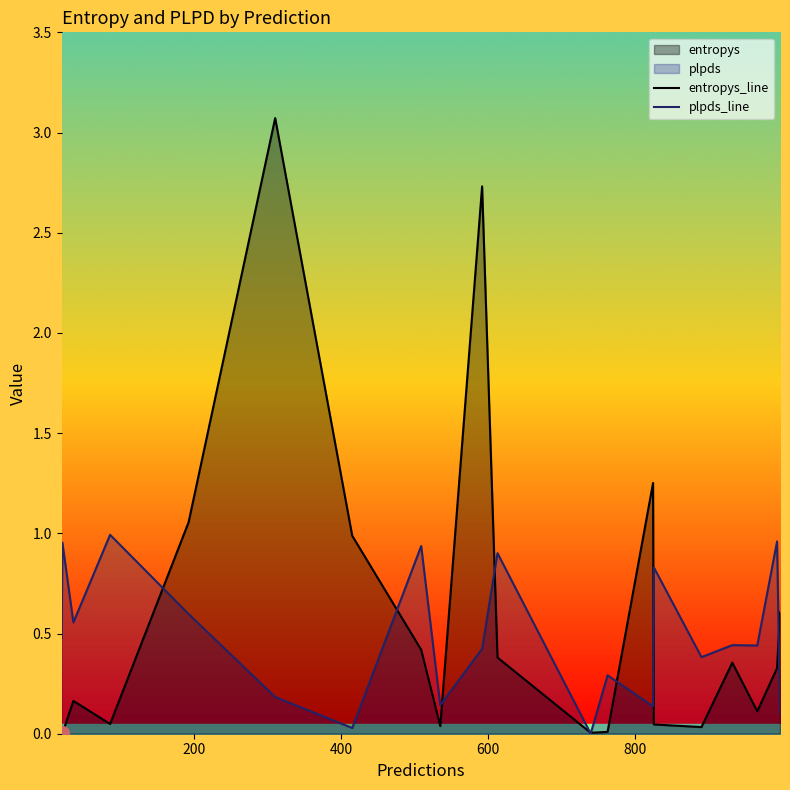

What is the maximum value for entropys_line?

3.1